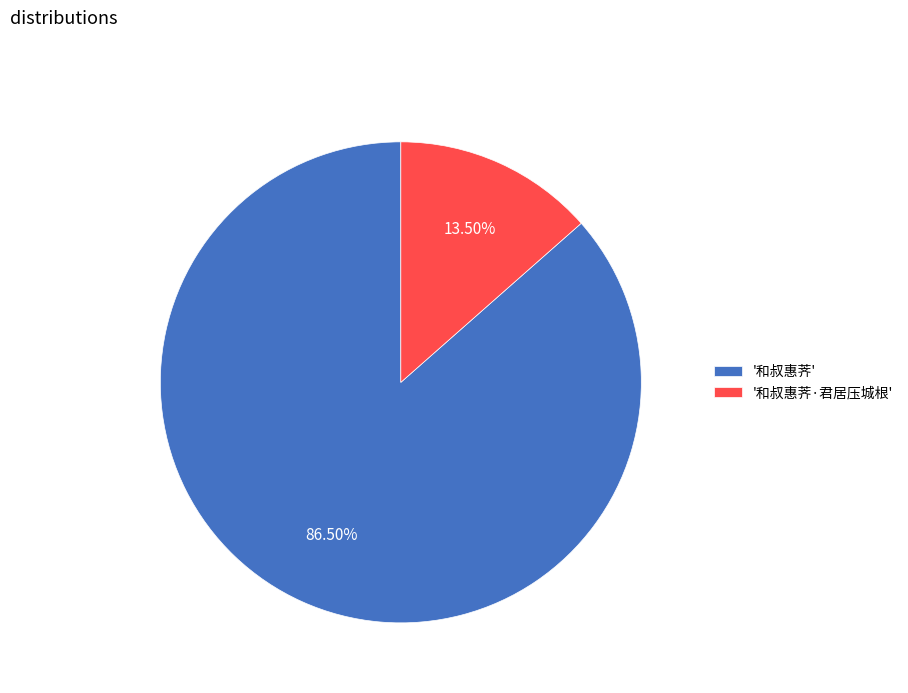

Which slice represents more than half of the pie?

'和叔惠荠'